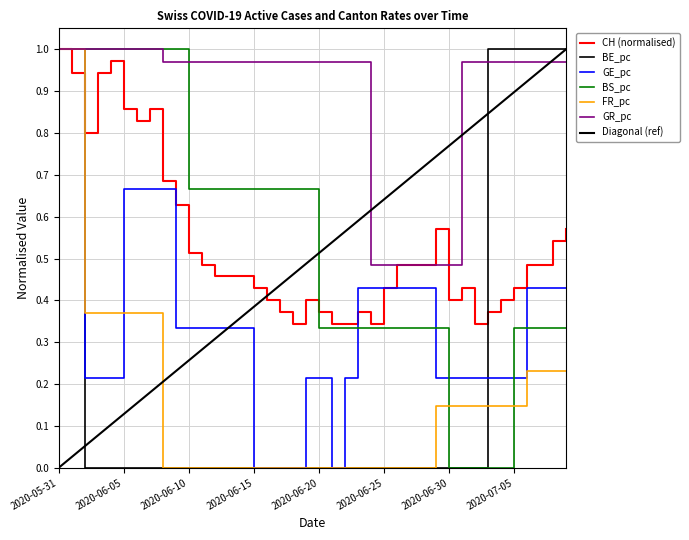

True or false: BS_pc has more than 2 points higher than both neighbors.

False